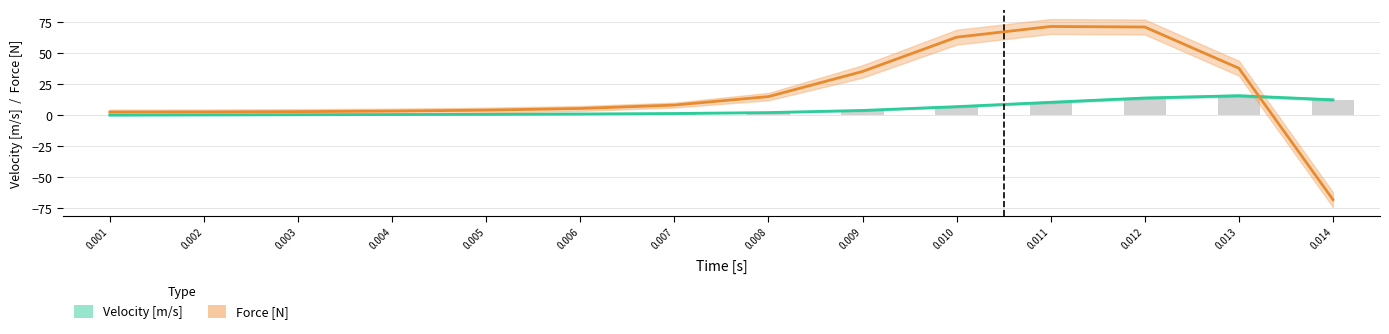

The value of Force [N] at 0.008 is 15.0. True or false?

True